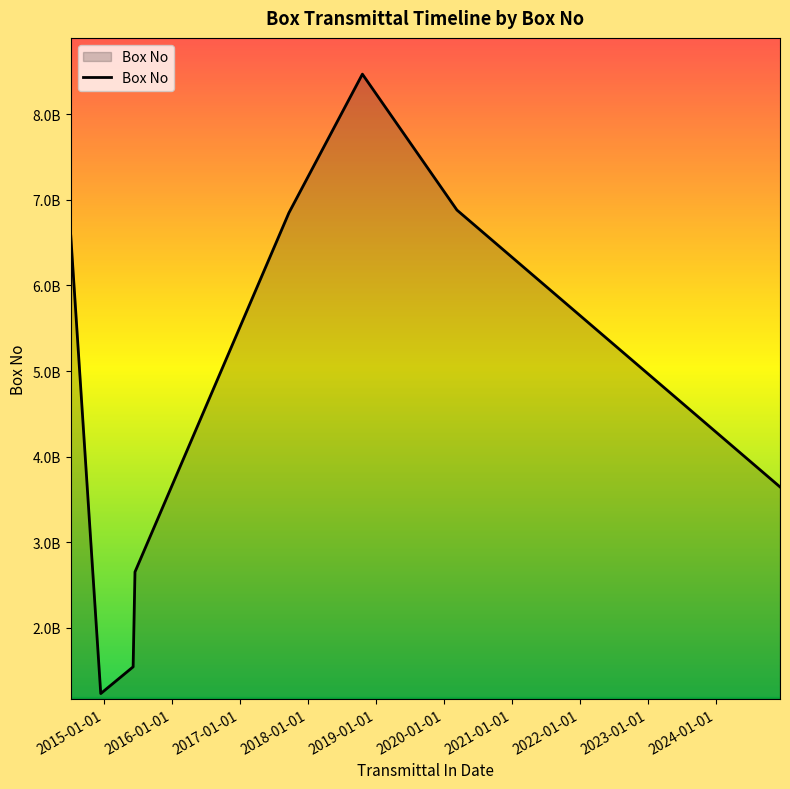

Does the chart display data point markers on the line(s)?

No